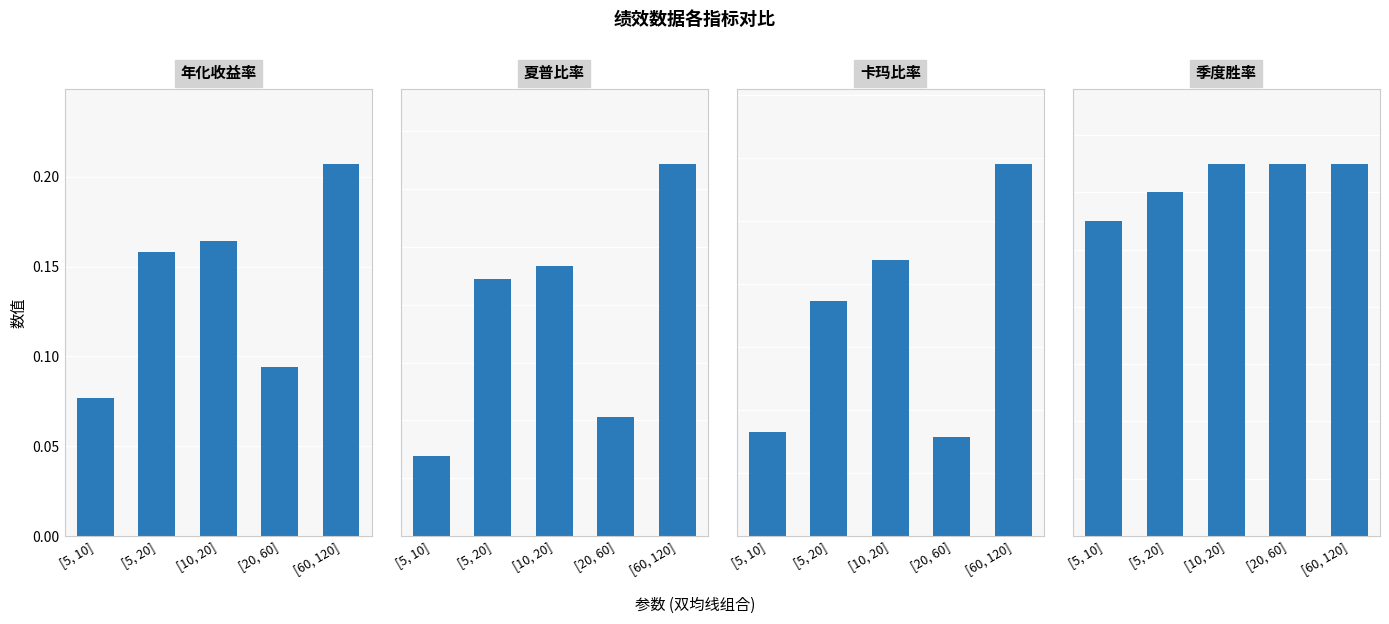

Reading left to right, what are all the values shown in this chart?

年化收益率: [5, 10]=0.1	[5, 20]=0.2	[10, 20]=0.2	[20, 60]=0.1	[60, 120]=0.2
夏普比率: [5, 10]=0.1	[5, 20]=0.4	[10, 20]=0.5	[20, 60]=0.2	[60, 120]=0.6
卡玛比率: [5, 10]=0.2	[5, 20]=0.4	[10, 20]=0.4	[20, 60]=0.2	[60, 120]=0.6
季度胜率: [5, 10]=0.6	[5, 20]=0.6	[10, 20]=0.7	[20, 60]=0.7	[60, 120]=0.7